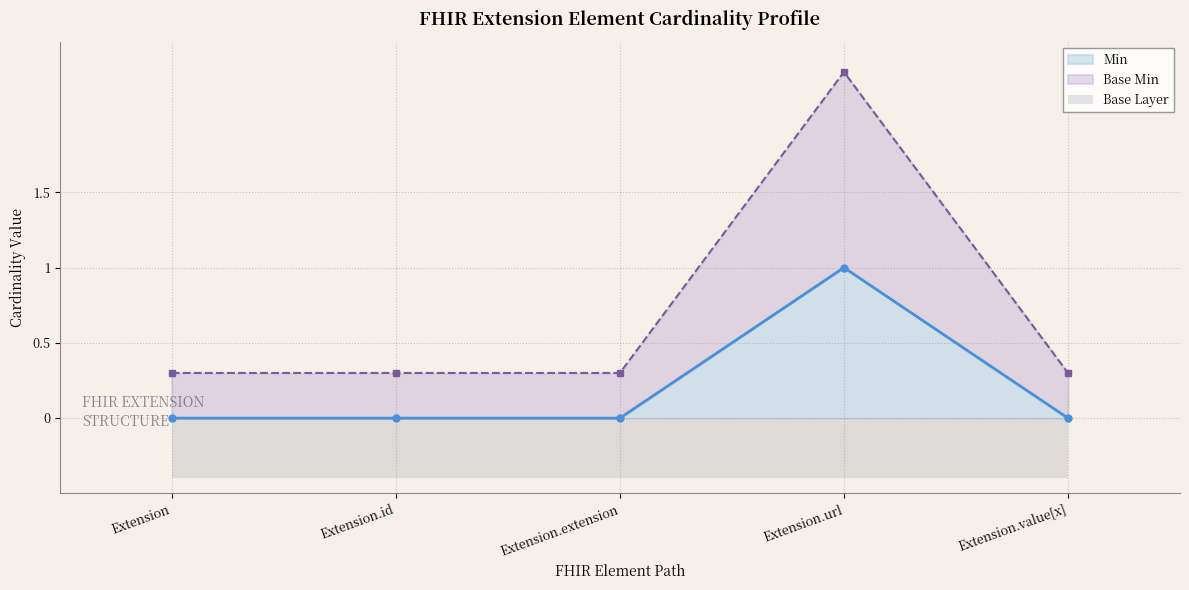

Does the chart display data point markers on the line(s)?

Yes